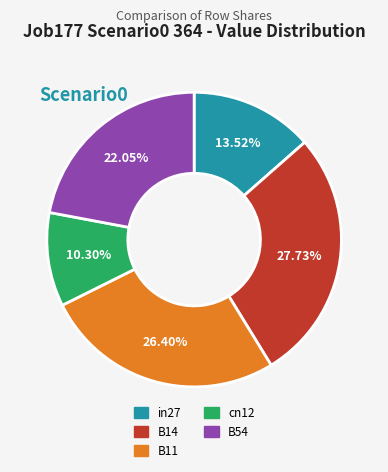

How many segments does this pie chart have?

5